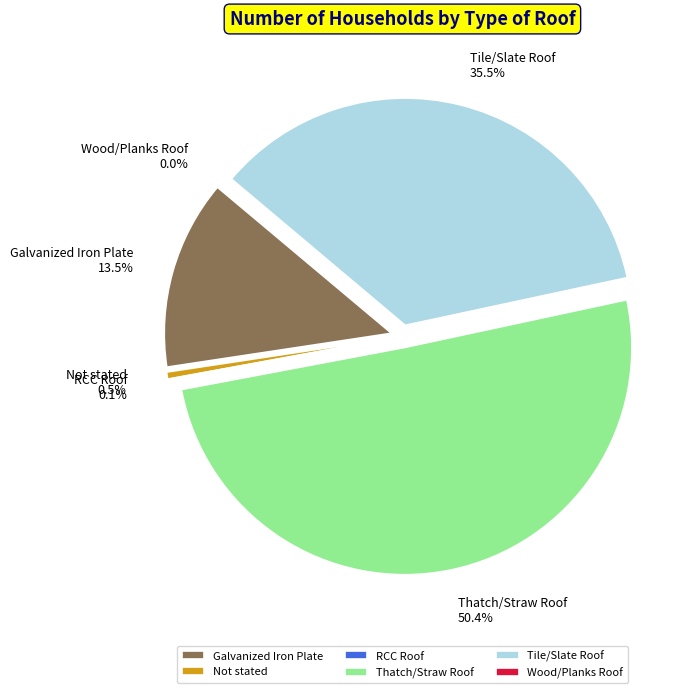

Is it true that Tile/Slate Roof is 50% of the pie?

False